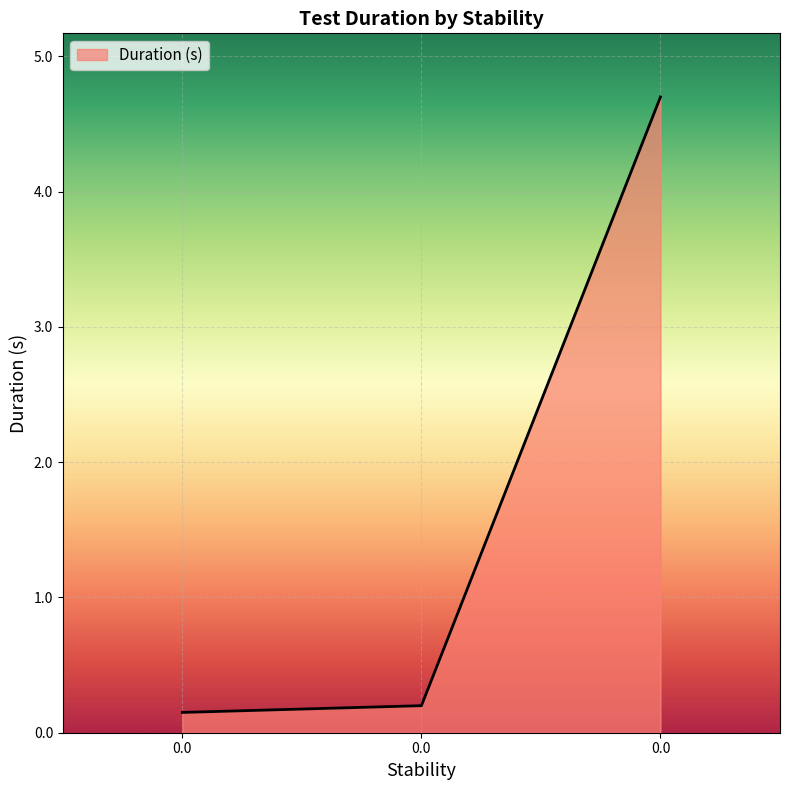

Does the chart display data point markers on the line(s)?

No